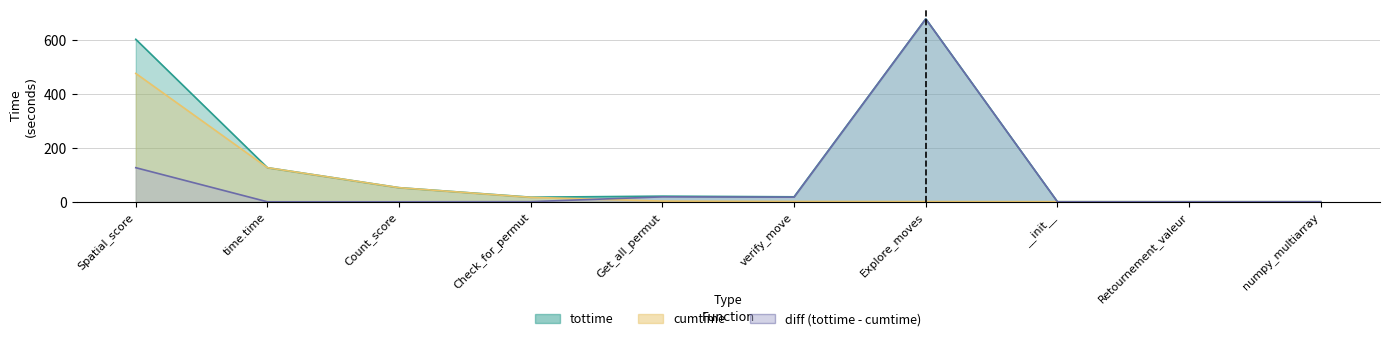

What is the sum of the cumtime values at Spatial_score and __init__?

477.3